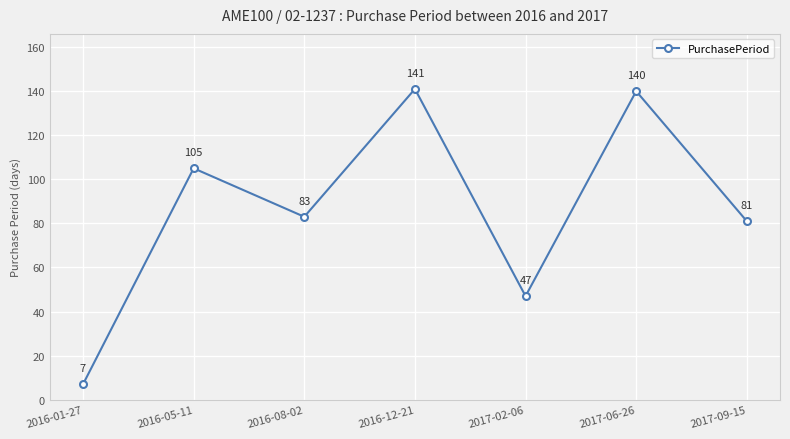

What is the difference between the second highest and minimum values?

133